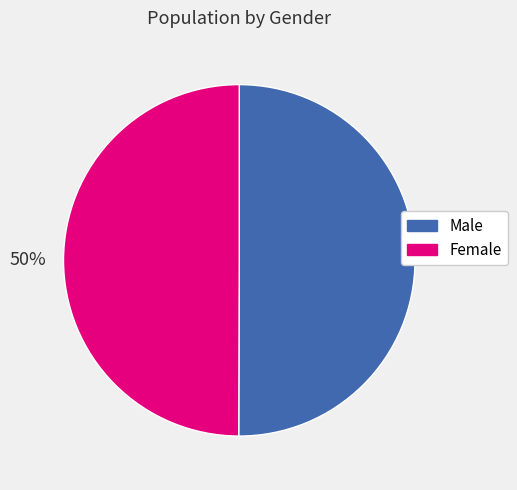

What percentage is the Male slice, to the nearest percent?

50%